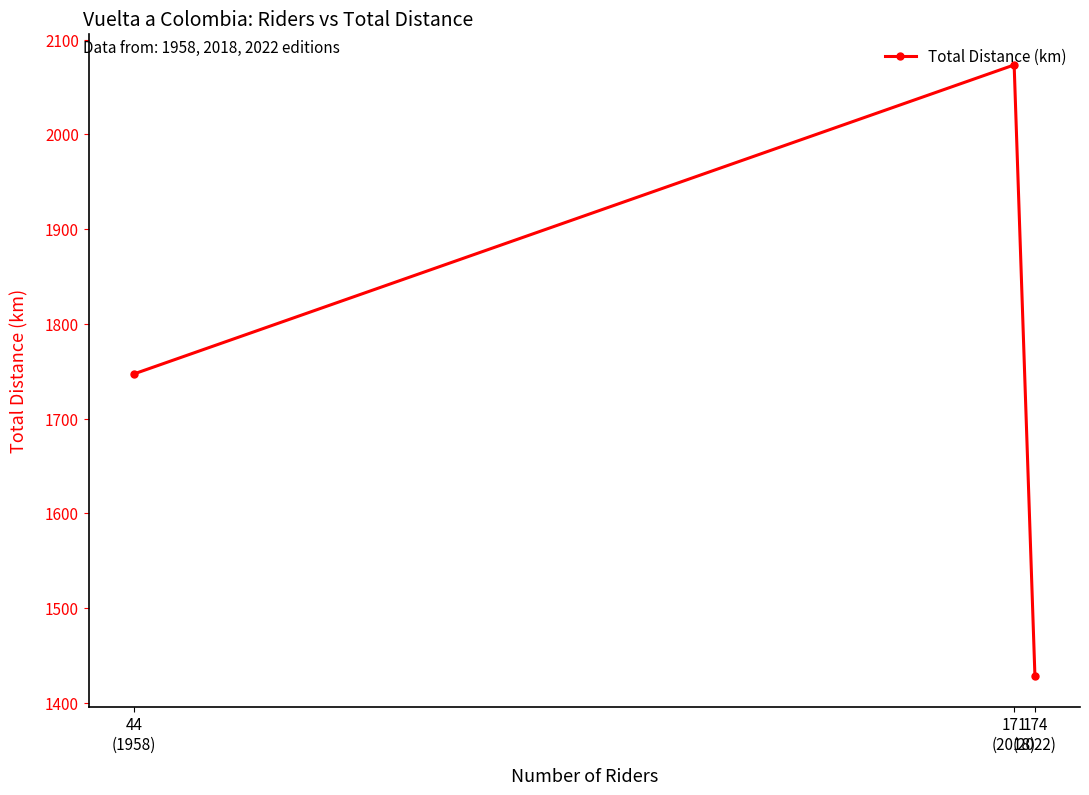

At which category does the chart reach its peak across all series?

171
(2018)